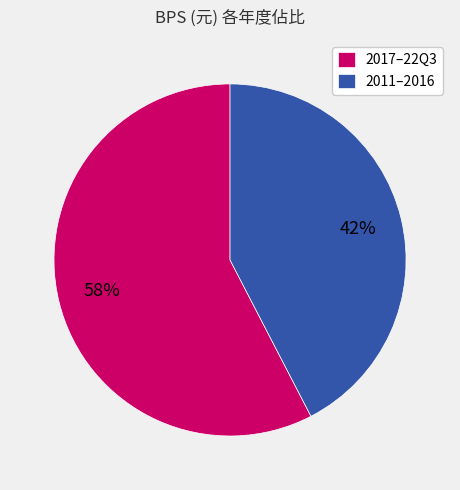

Which category has the biggest portion of the pie?

2017–22Q3